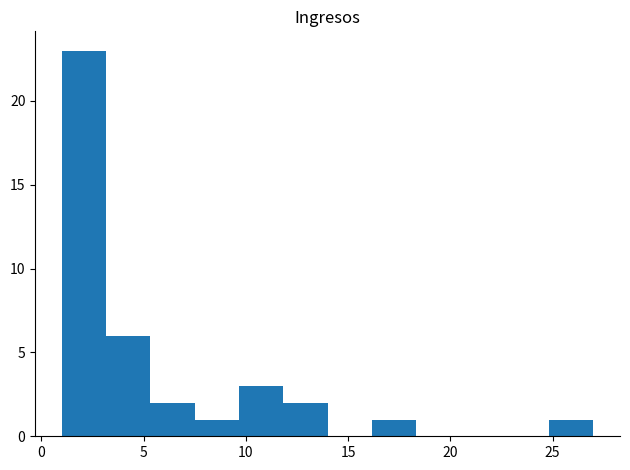

Which range on the x-axis has the tallest bar?

1.0 to 3.0